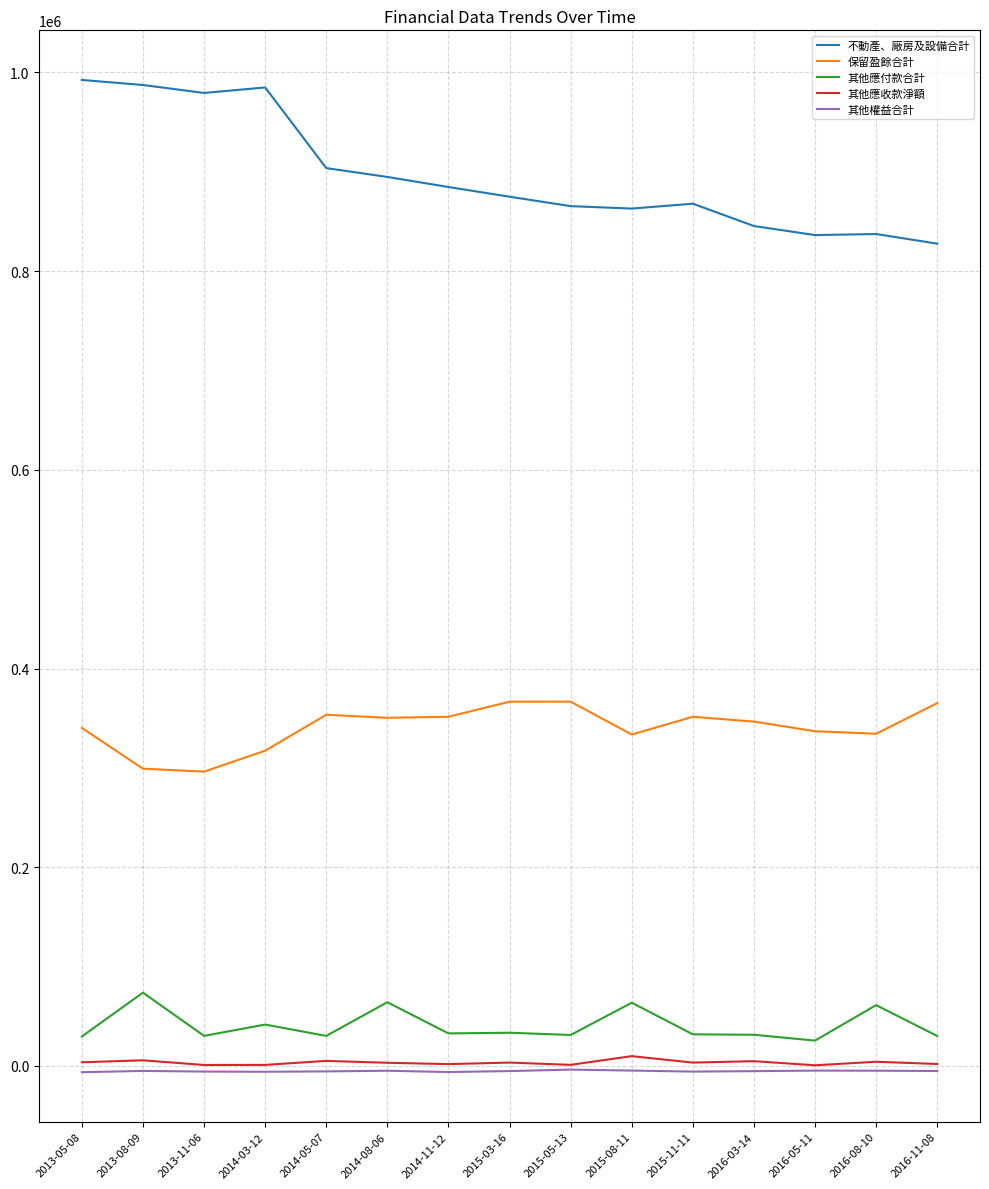

What is the difference between the second highest and minimum values in the 其他應收款淨額 series?

5014